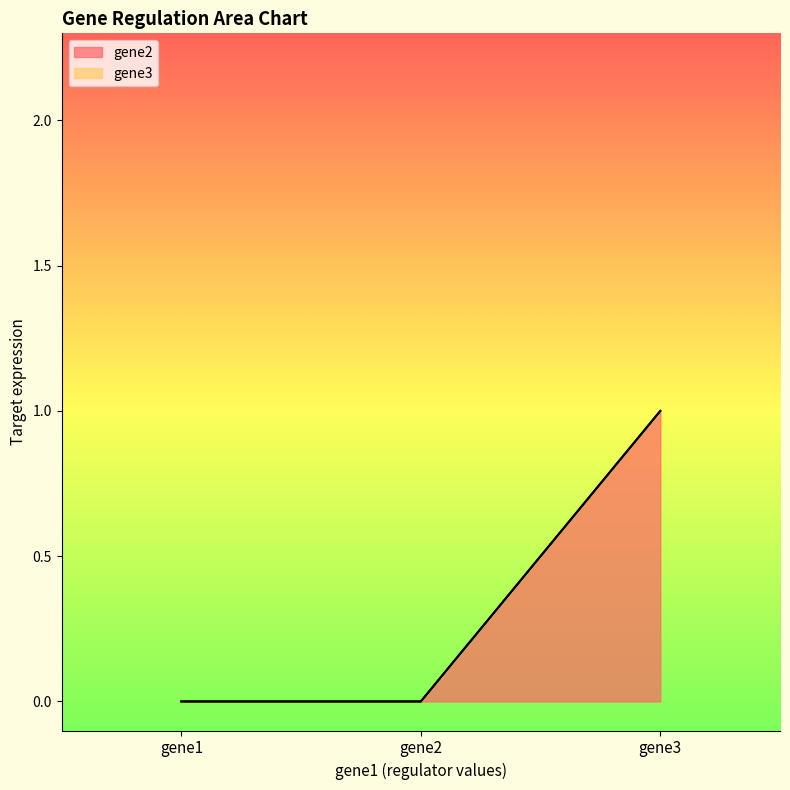

Rank the categories by value from lowest to highest.

gene1, gene2, gene3